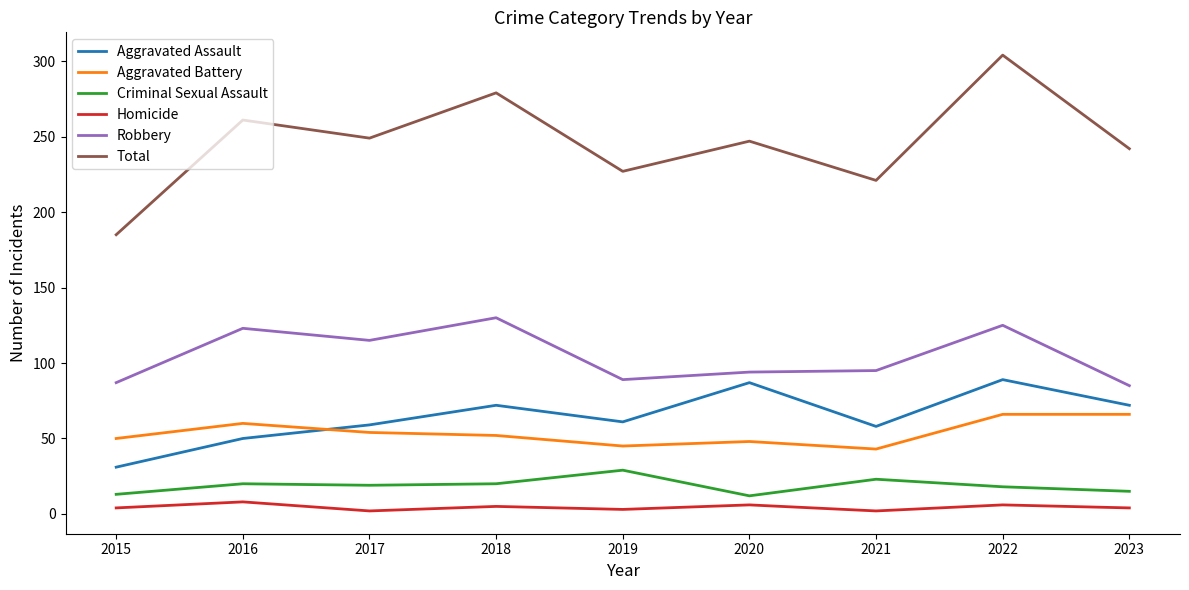

Rank the series by their maximum value, from lowest to highest.

Homicide, Criminal Sexual Assault, Aggravated Battery, Aggravated Assault, Robbery, Total